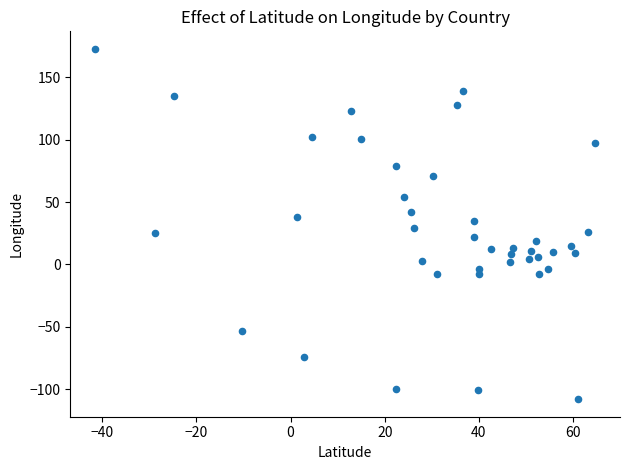

What is the range of X values (max minus min)?

106.2